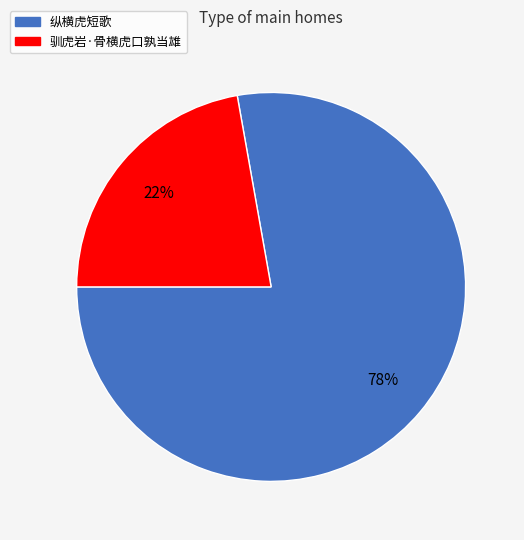

Count the number of slices in the pie.

2